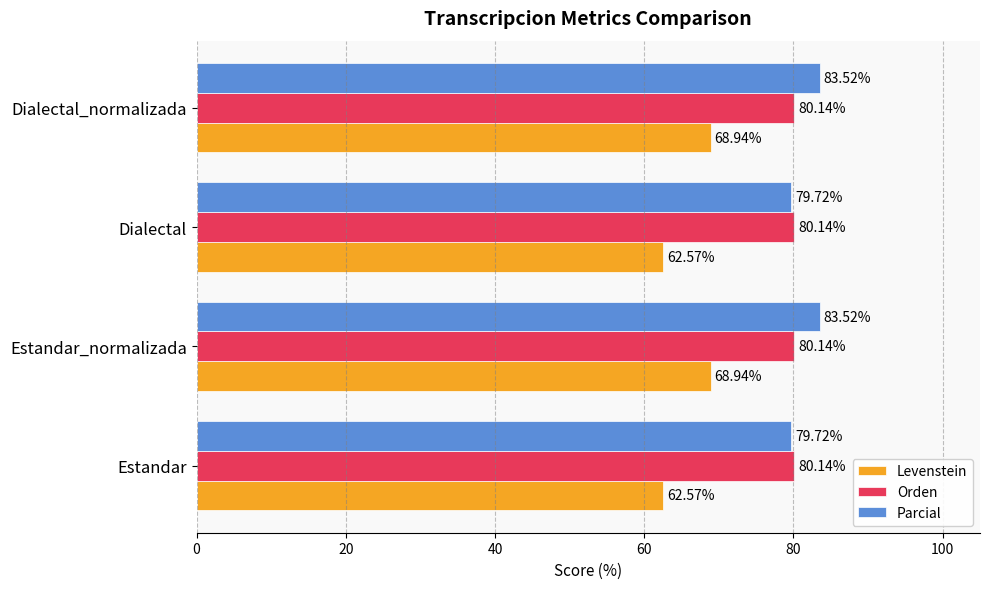

What is the total value across all series at Estandar?

222.4